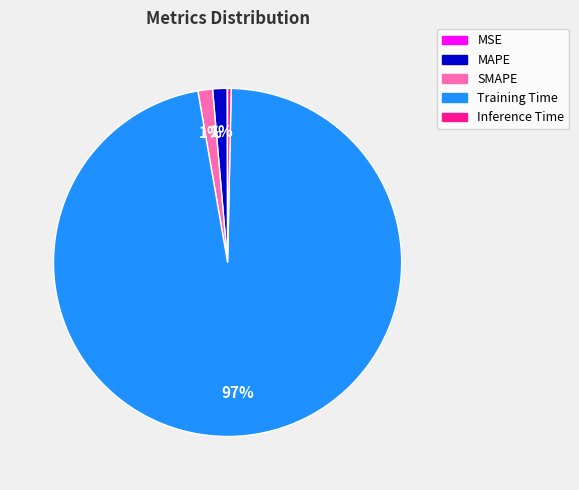

The SMAPE slice represents 11% of the pie. True or false?

False